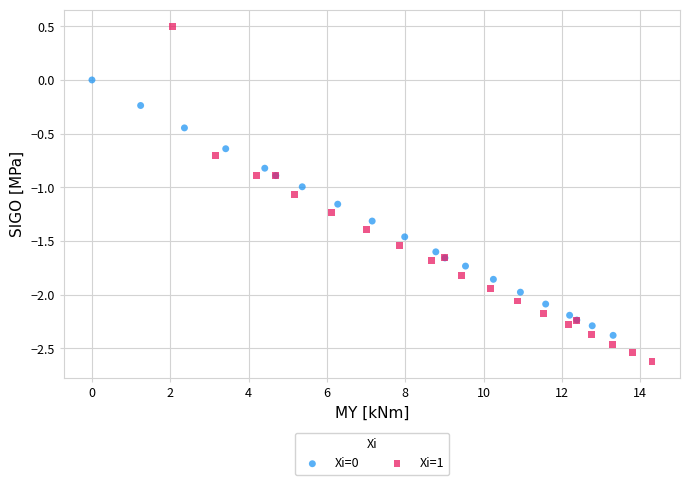

Which series contains the highest Y value?

Xi=1